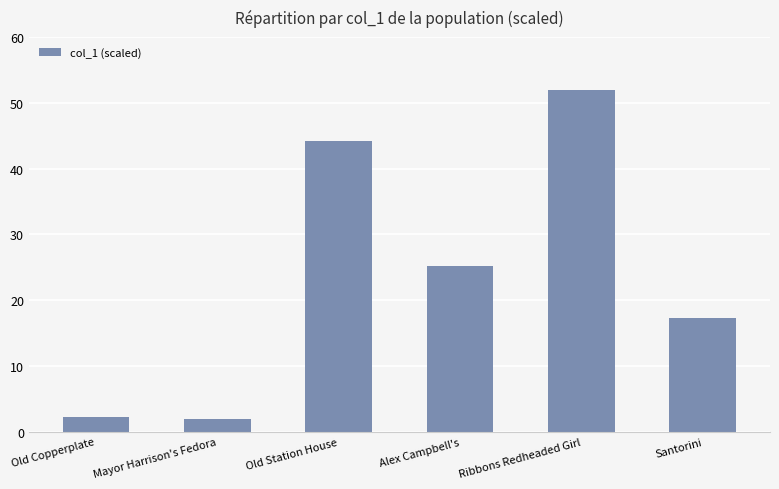

What is the label of the 2nd bar from the left?

Mayor Harrison's Fedora